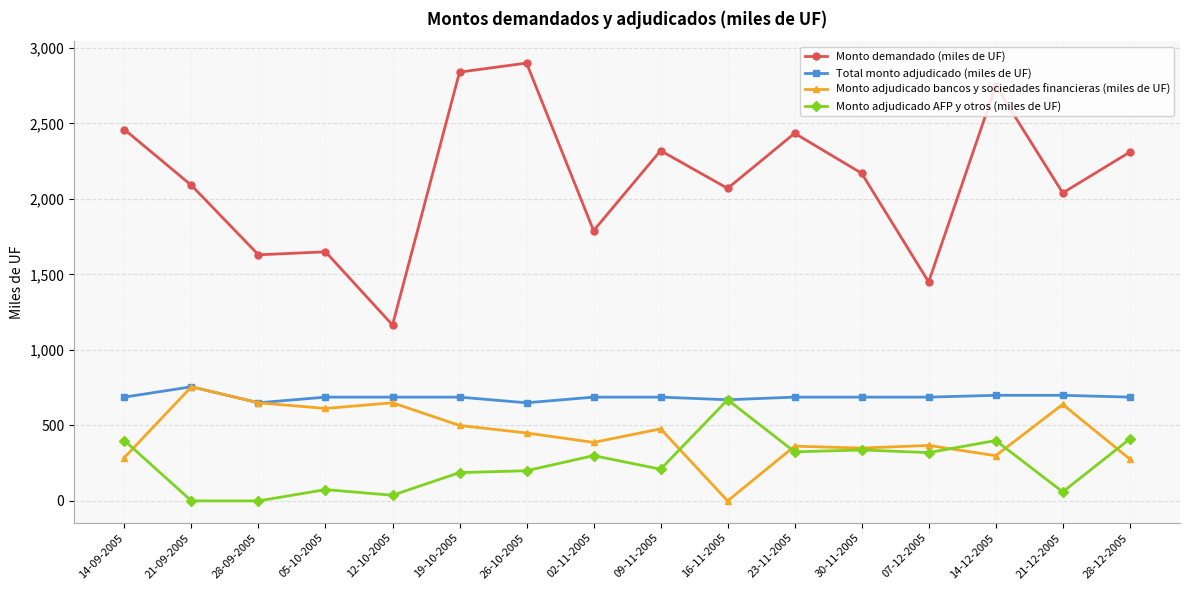

True or false: Monto adjudicado bancos y sociedades financieras (miles de UF) and Monto adjudicado AFP y otros (miles de UF) cross at least once.

True